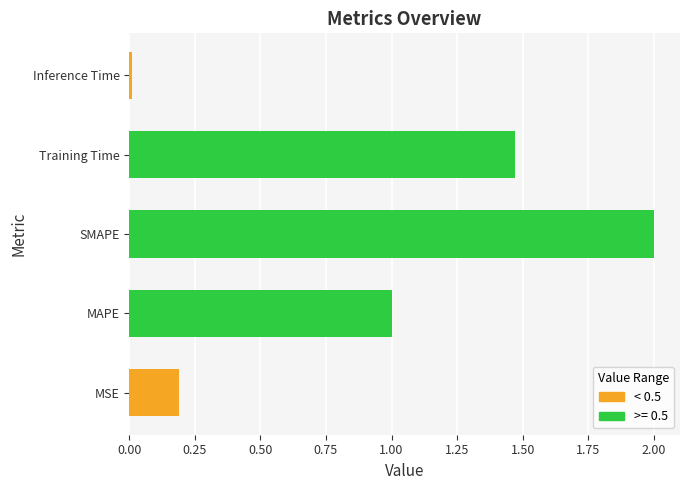

The value at SMAPE is 2.0. True or false?

True